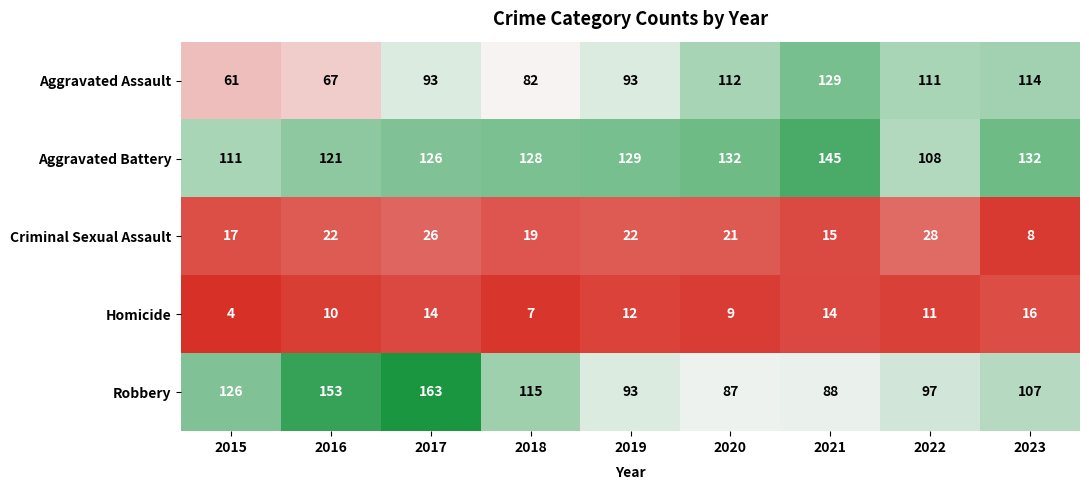

What is the difference between the second highest and minimum values in the Homicide series?

10